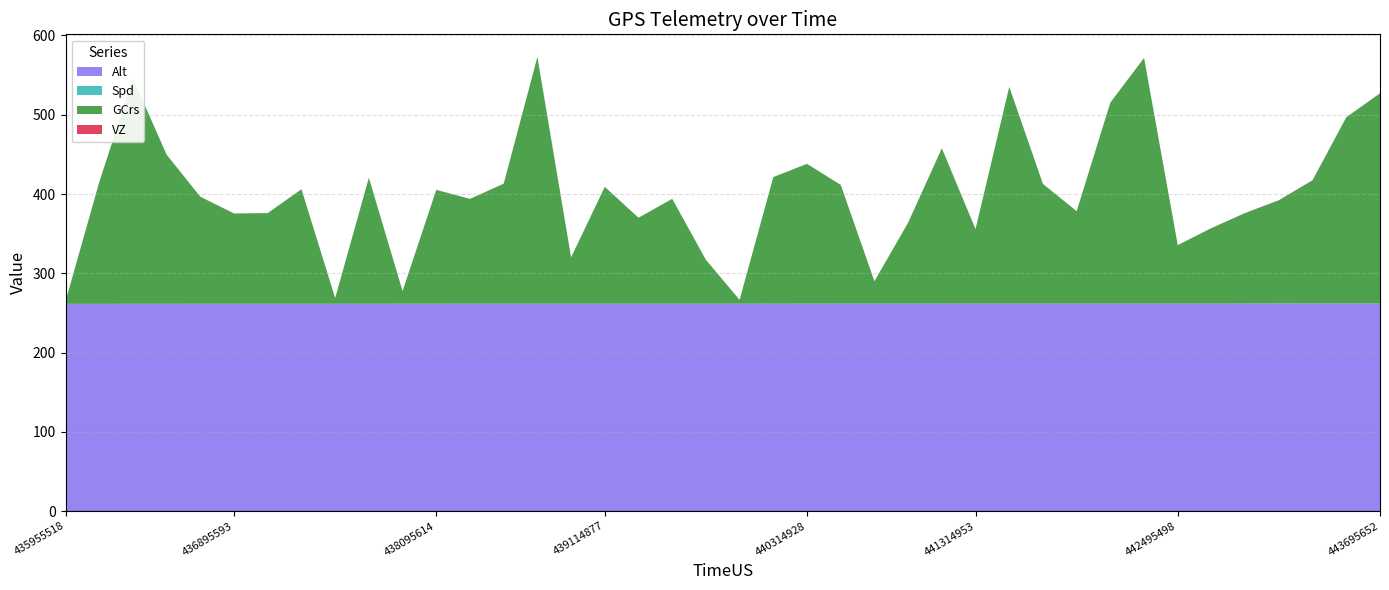

Reading left to right, extract all data points from this chart.

Alt: 261.4	261.4	261.4	261.5	261.5	261.5	261.5	261.5	261.5	261.5	261.5	261.5	261.6	261.6	261.6	261.6	261.6	261.6	261.6	261.6	261.6	261.6	261.6	261.7	261.7	261.7	261.7	261.7	261.7	261.7	261.7	261.7	261.7	261.7	261.7	261.7	261.8	261.8	261.8	261.8
Spd: 0.0	0.0	0.0	0.0	0.0	0.0	0.0	0.0	0.0	0.0	0.0	0.0	0.0	0.0	0.0	0.0	0.1	0.0	0.0	0.0	0.0	0.0	0.0	0.0	0.0	0.0	0.0	0.0	0.0	0.0	0.0	0.0	0.0	0.0	0.0	0.0	0.1	0.0	0.0	0.0
GCrs: 3.2	153.4	284.0	188.1	135.0	114.0	114.4	144.5	7.1	159.0	15.9	143.6	132.2	151.4	311.2	58.4	147.3	108.4	132.3	55.3	4.8	159.7	176.4	149.7	28.3	102.1	195.9	94.0	273.4	150.9	116.6	253.6	309.8	73.7	95.2	114.2	130.2	155.6	235.0	265.2
VZ: -0.0	-0.1	0.0	-0.1	-0.0	-0.1	-0.0	-0.1	-0.0	-0.0	-0.1	-0.1	-0.1	-0.1	-0.1	-0.0	-0.1	-0.0	-0.1	-0.0	-0.0	0.0	0.0	-0.1	-0.1	-0.1	-0.1	-0.0	-0.0	-0.1	-0.1	-0.0	-0.1	-0.1	-0.2	-0.2	-0.2	-0.2	-0.0	-0.1